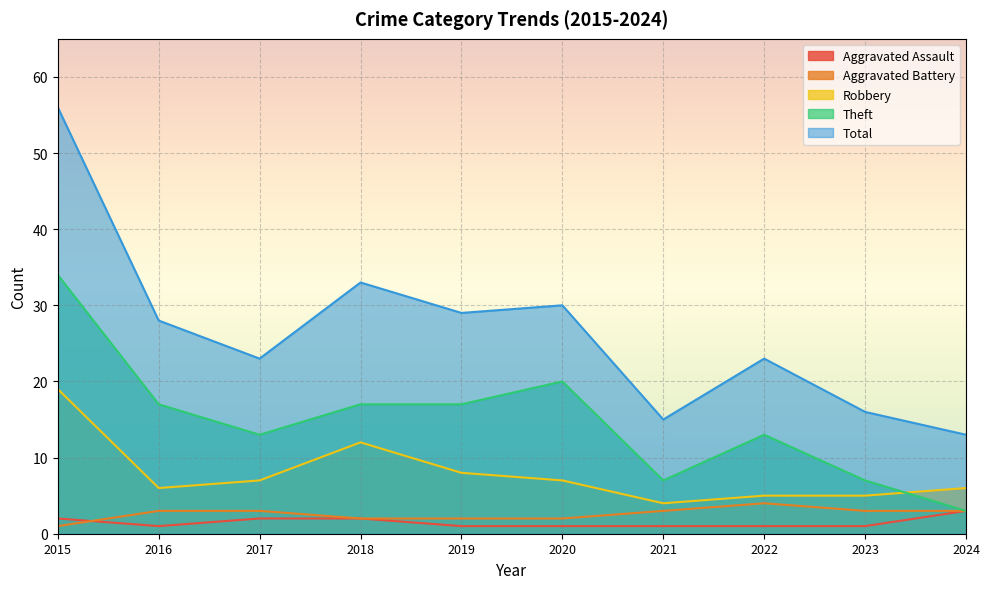

The value of Aggravated Assault at 2020 is 1. True or false?

True